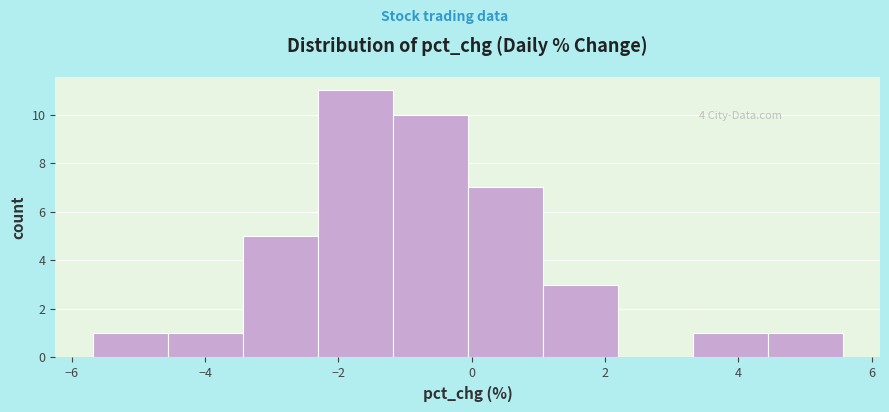

Which range on the x-axis has the tallest bar?

-2.4 to -1.2